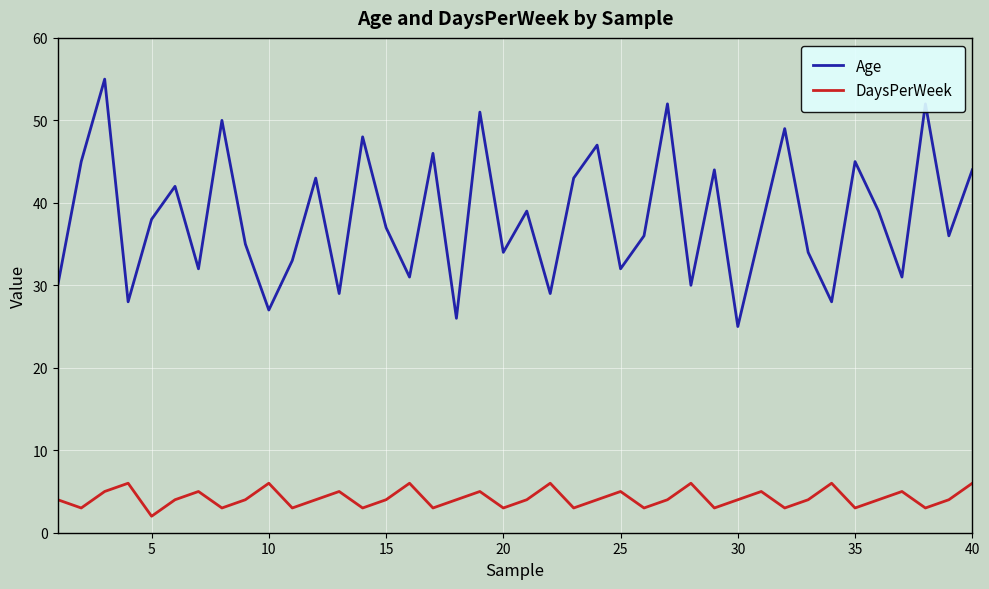

What is the difference between the maximum and minimum values in the Age series?

30